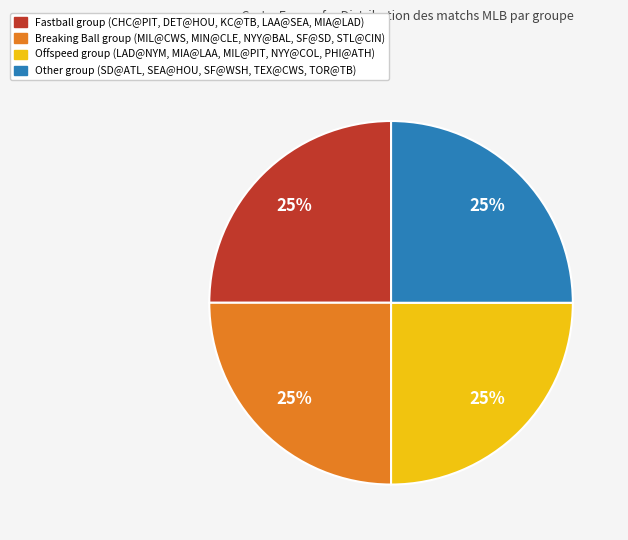

To the nearest percent, what is the average slice percentage?

25%